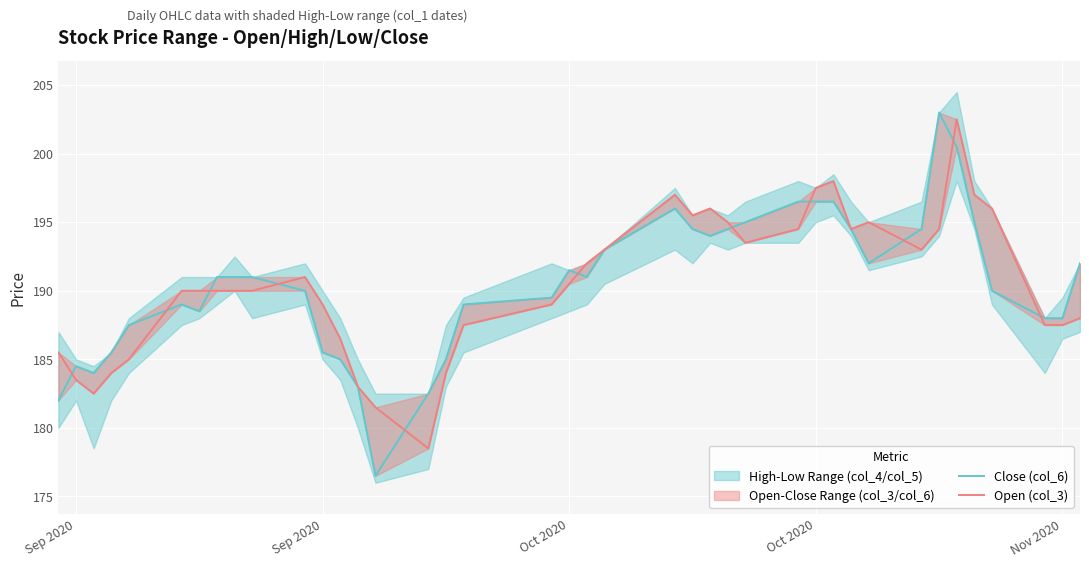

At Nov 2020, list the series in order from largest to smallest.

Close (col_6), Open (col_3)